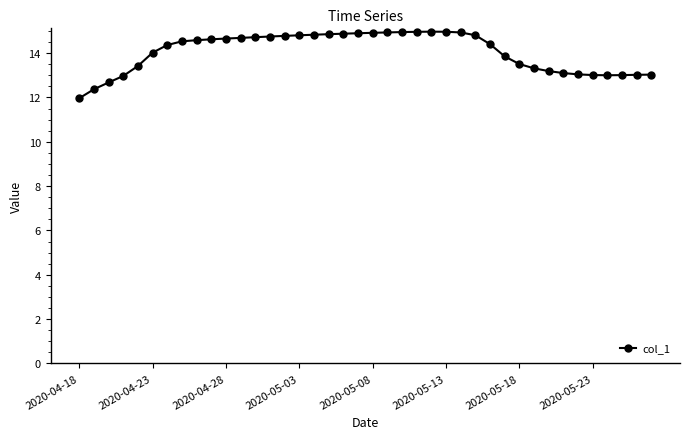

How many lines are shown in the chart?

1